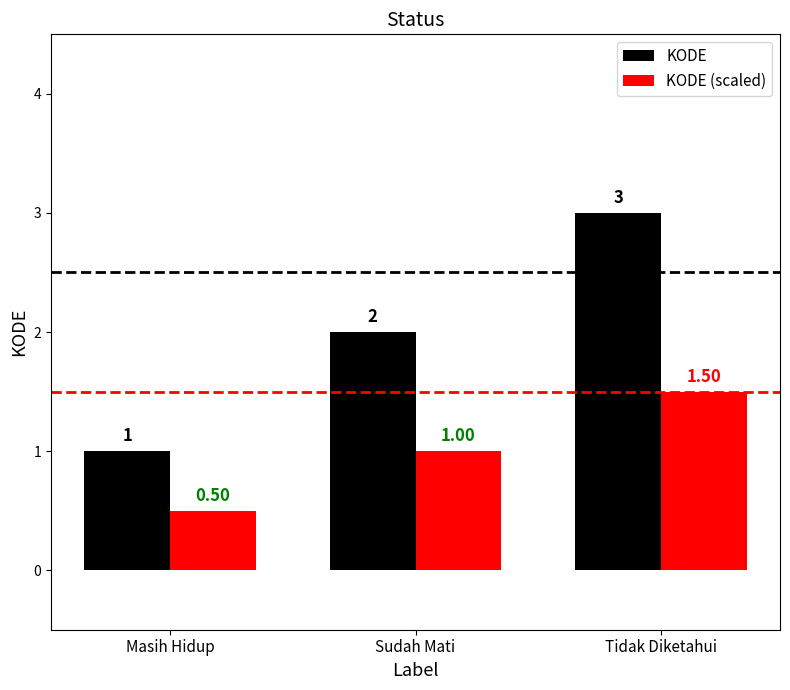

What value does the KODE (scaled) series have at Tidak Diketahui?

1.5